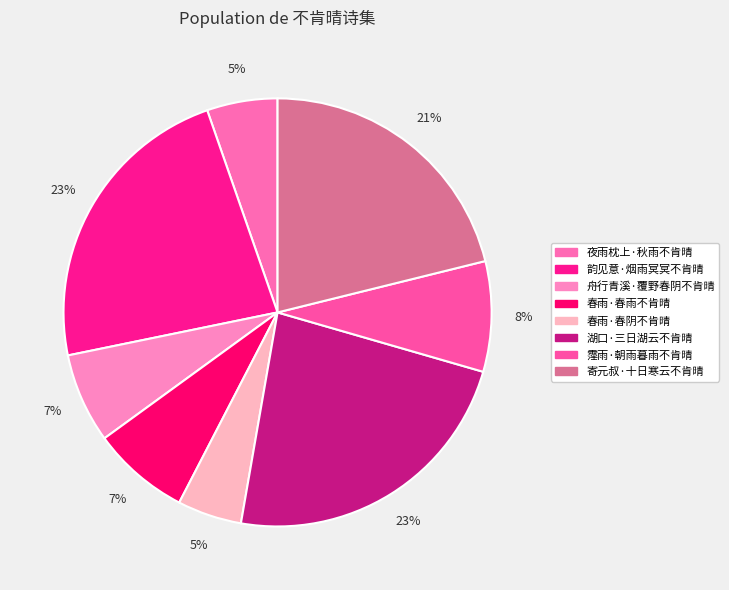

To the nearest percent, what is the average slice percentage?

12%